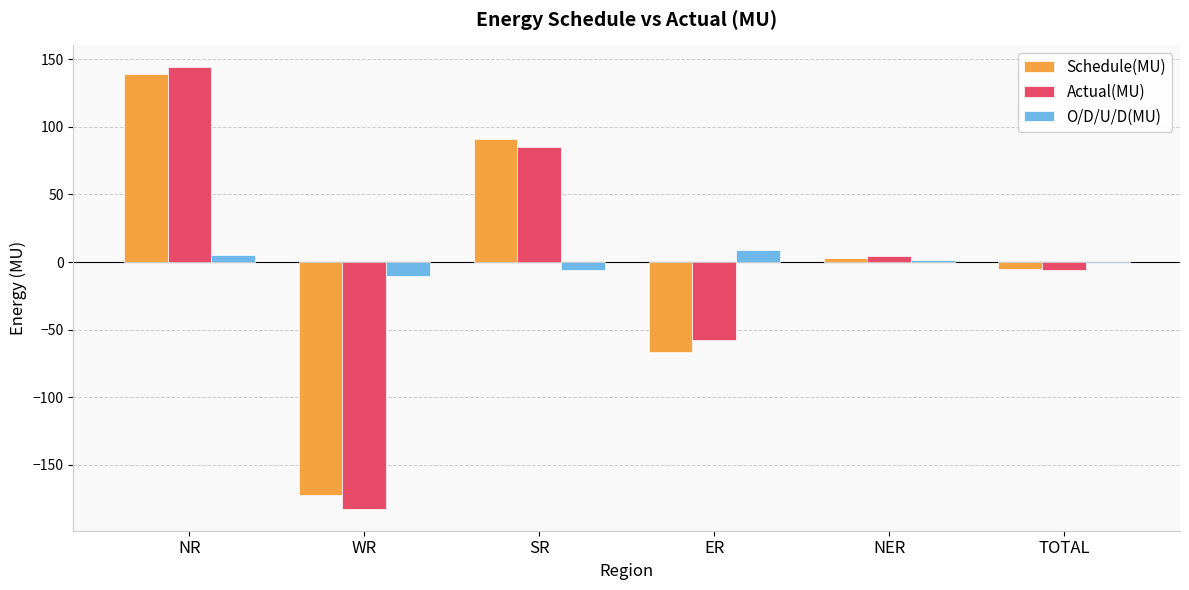

How many values in Actual(MU) are above zero?

3